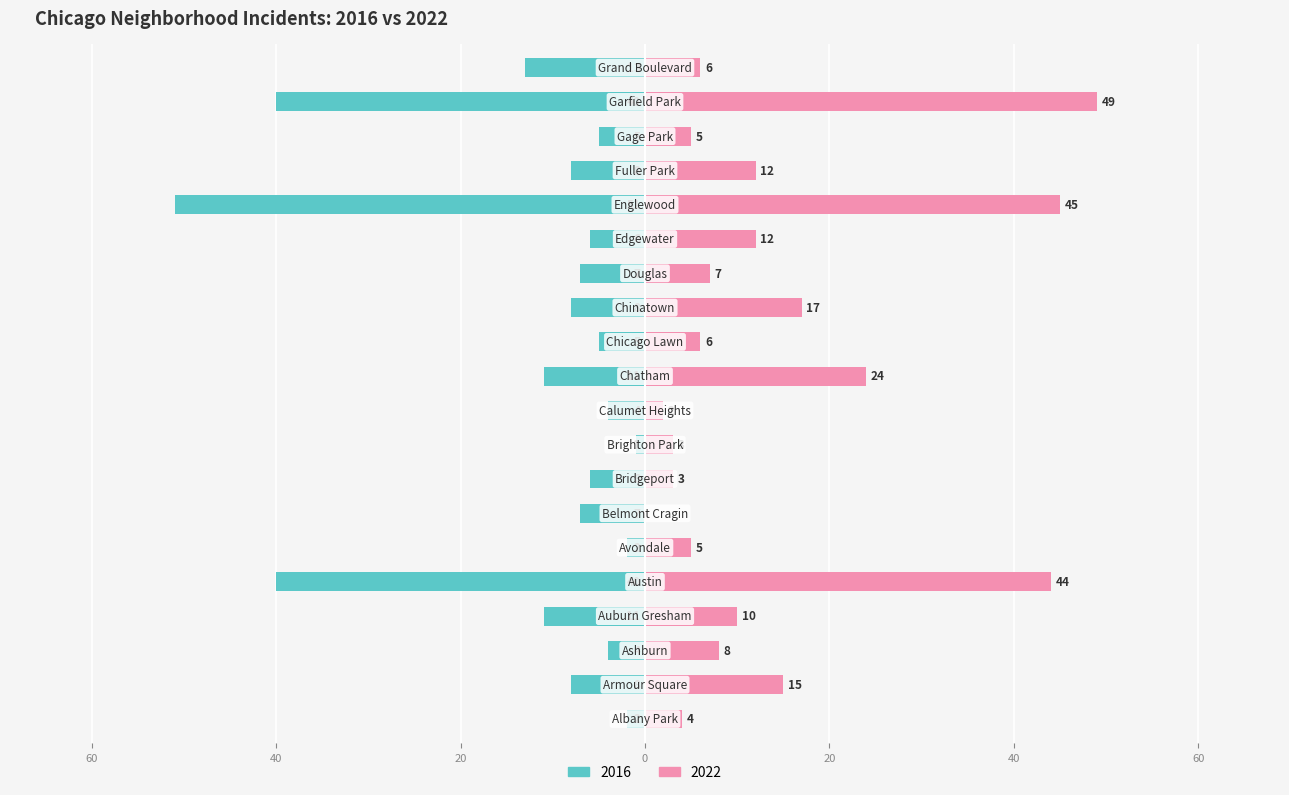

Is the value of 2016 at Brighton Park greater than the value of 2022 at Gage Park?

No